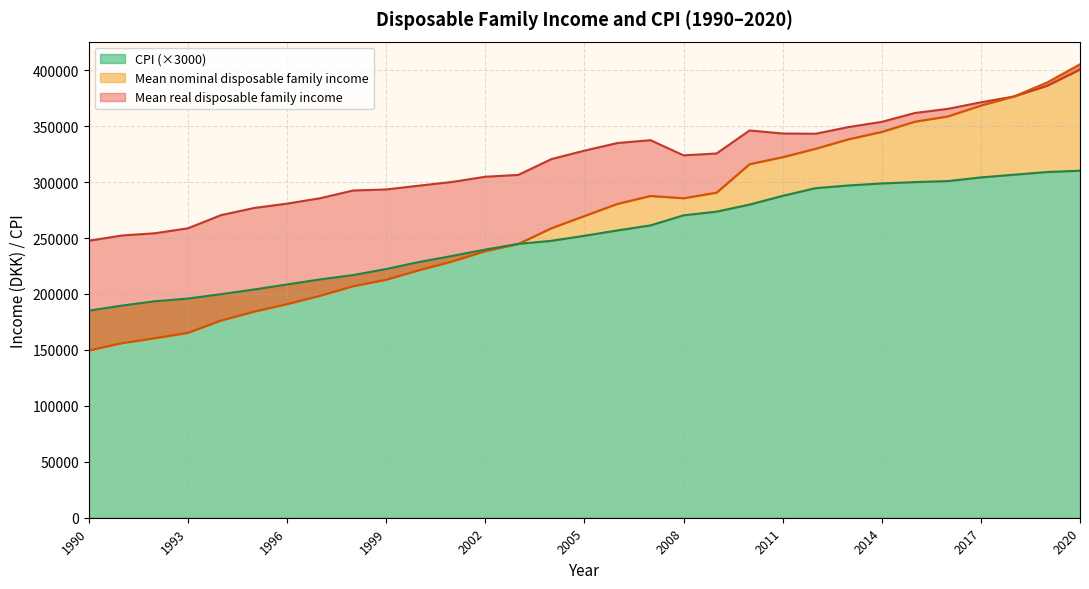

Is it true that Mean real disposable family income equals 276838.8 at 1995?

True